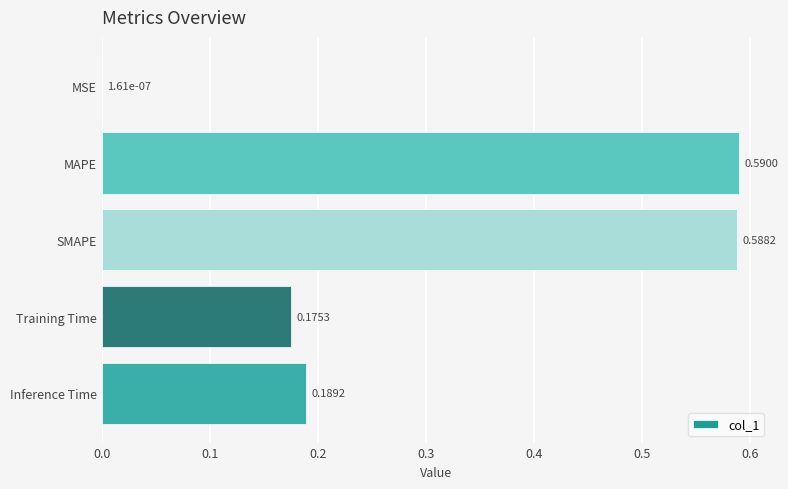

Which label corresponds to the largest value in the chart?

MAPE